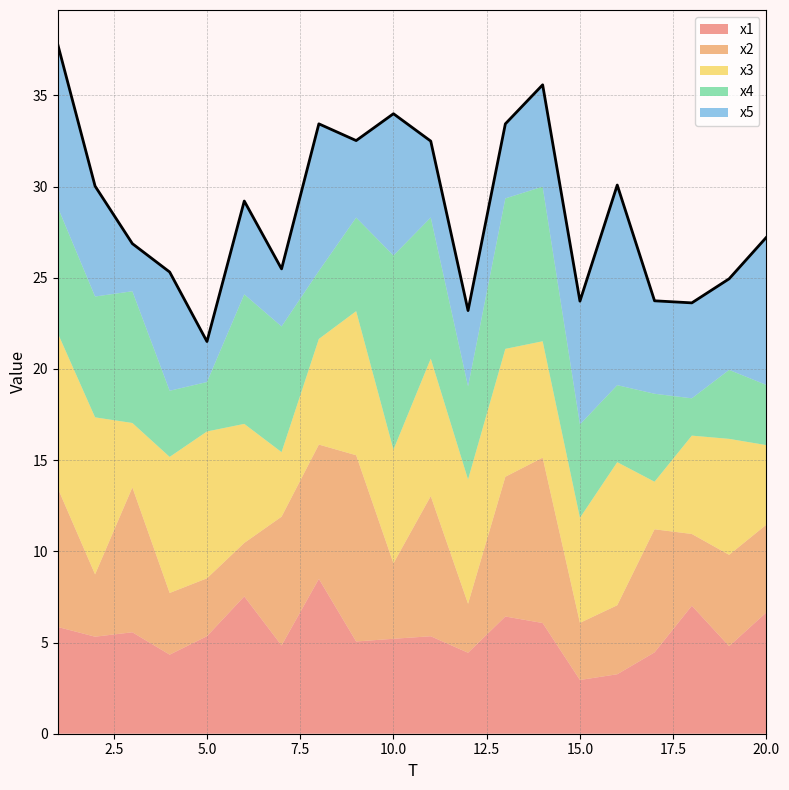

Count the number of categories in the chart.

20